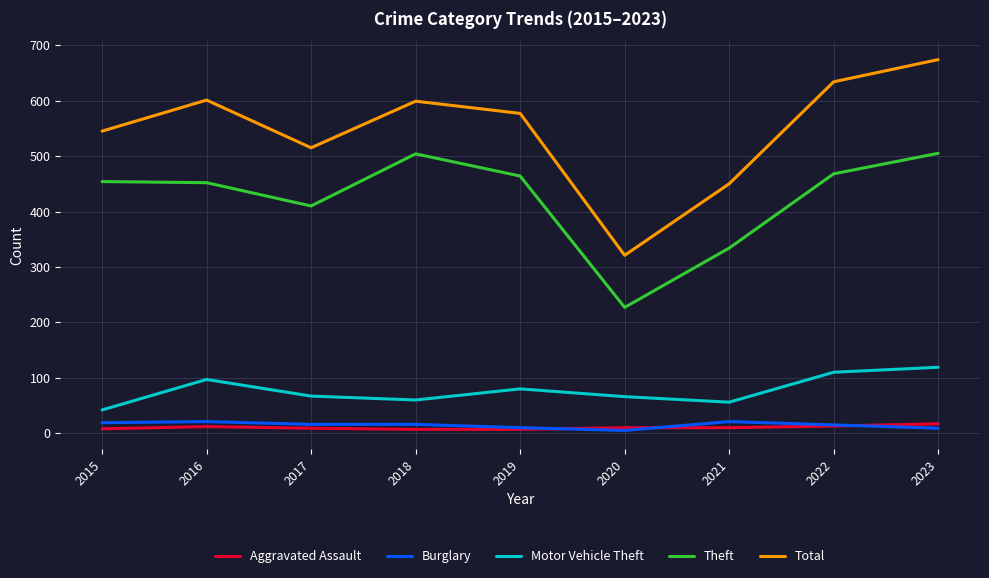

True or false: Motor Vehicle Theft and Total intersect in this chart.

False